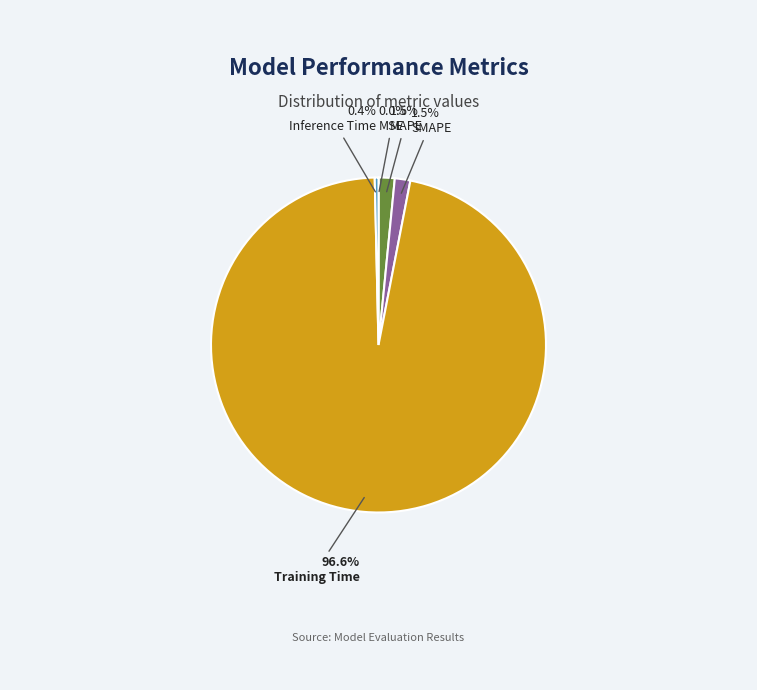

The Inference Time slice represents 0% of the pie. True or false?

True